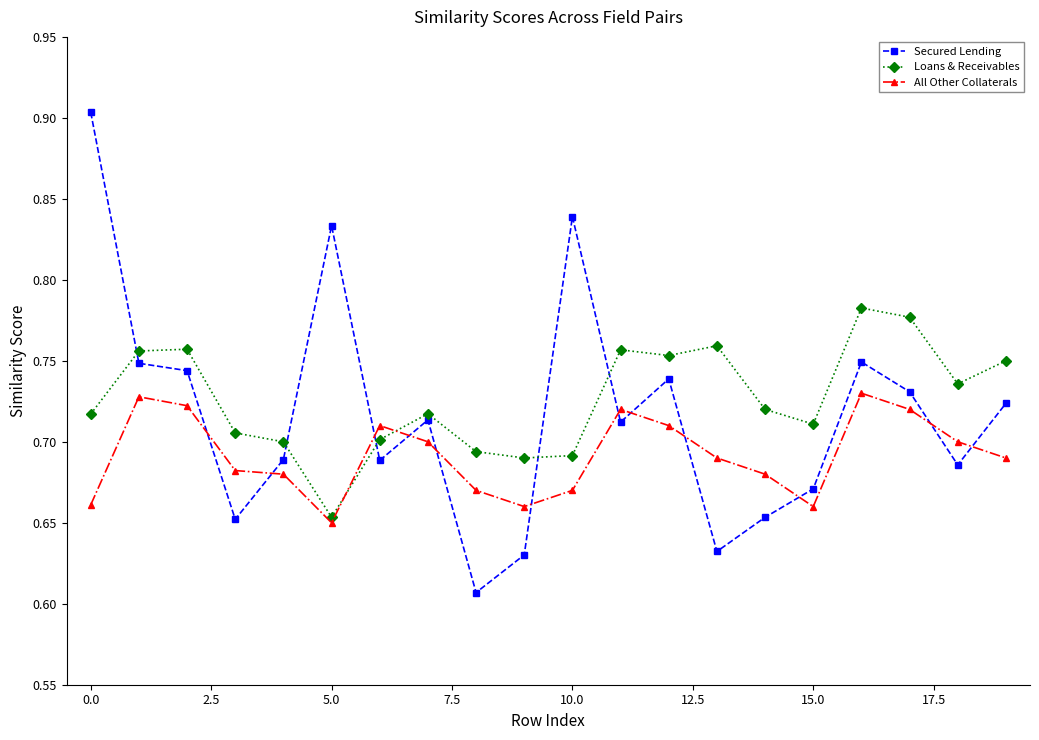

At how many categories does at least one series exceed 0?

20